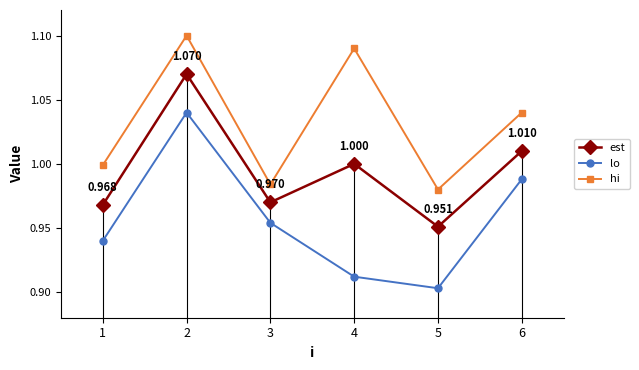

In hi, how many points are higher than both neighbors (excluding endpoints)?

2